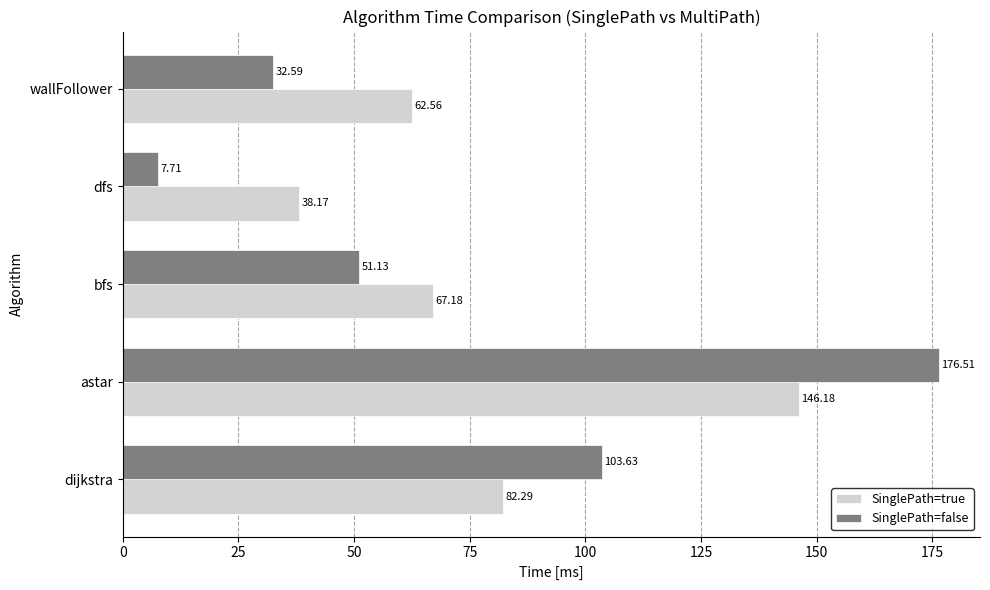

Count the number of data series in this chart.

2